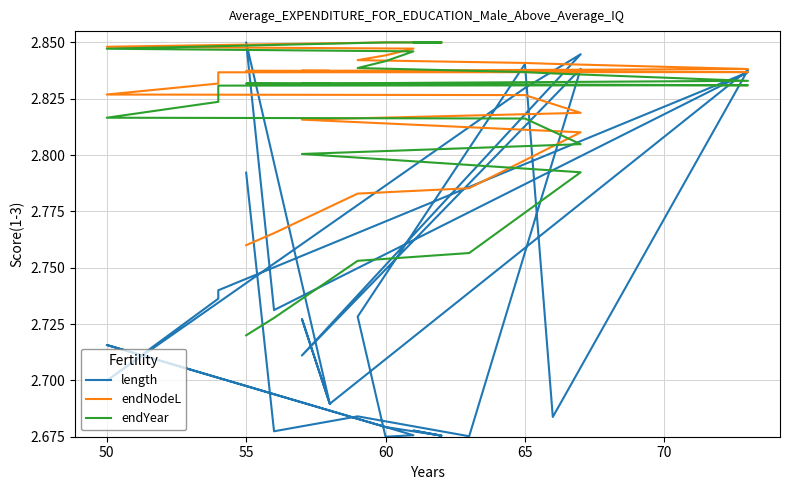

True or false: endNodeL and endYear cross at least once.

False